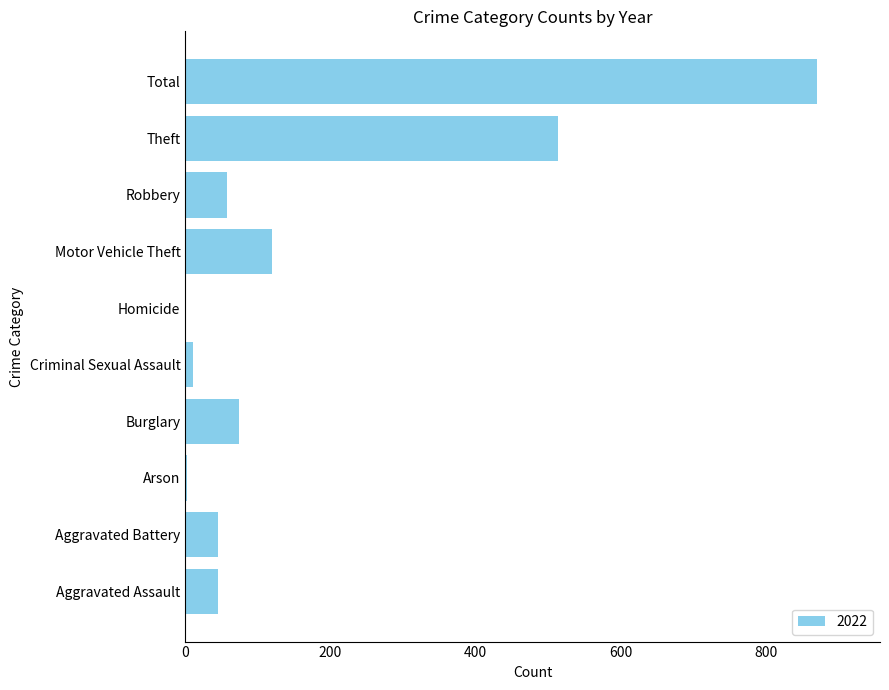

At which category does the chart reach its peak across all series?

Total